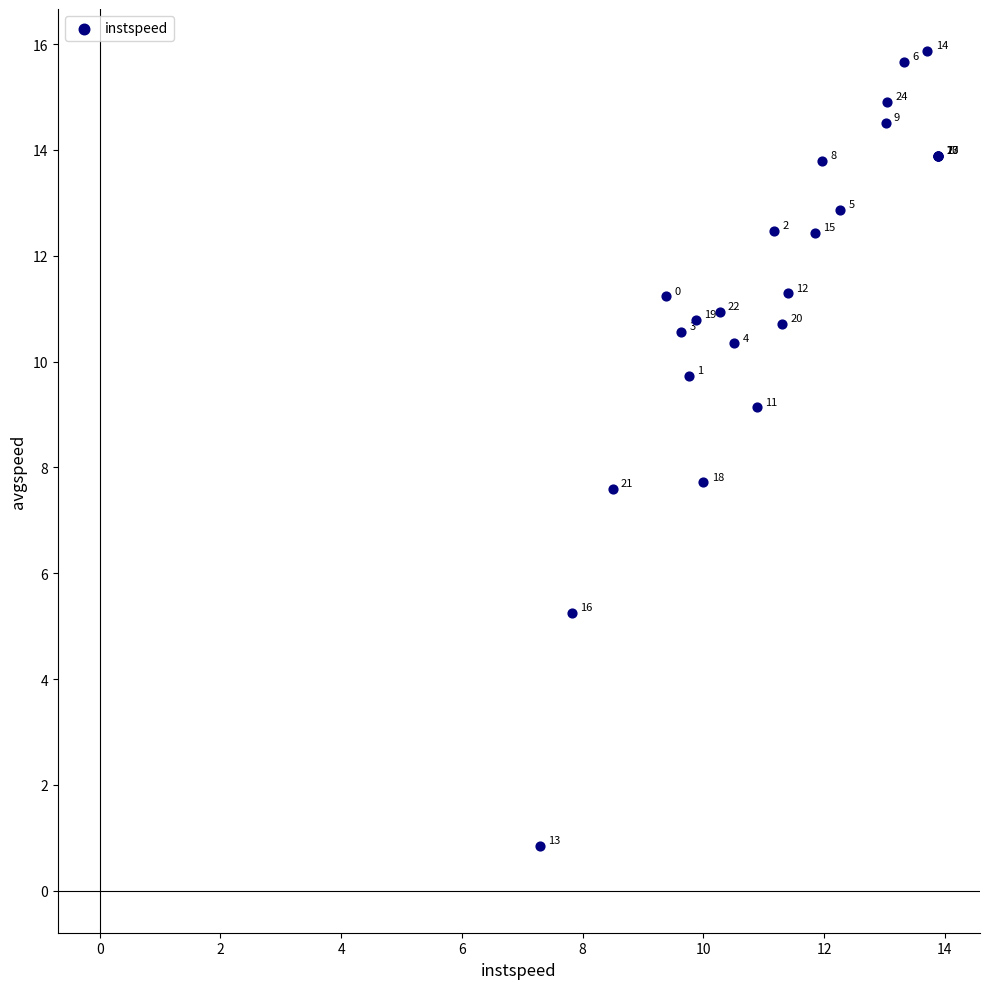

What Y value in the scatter plot is closest to 8?

7.7